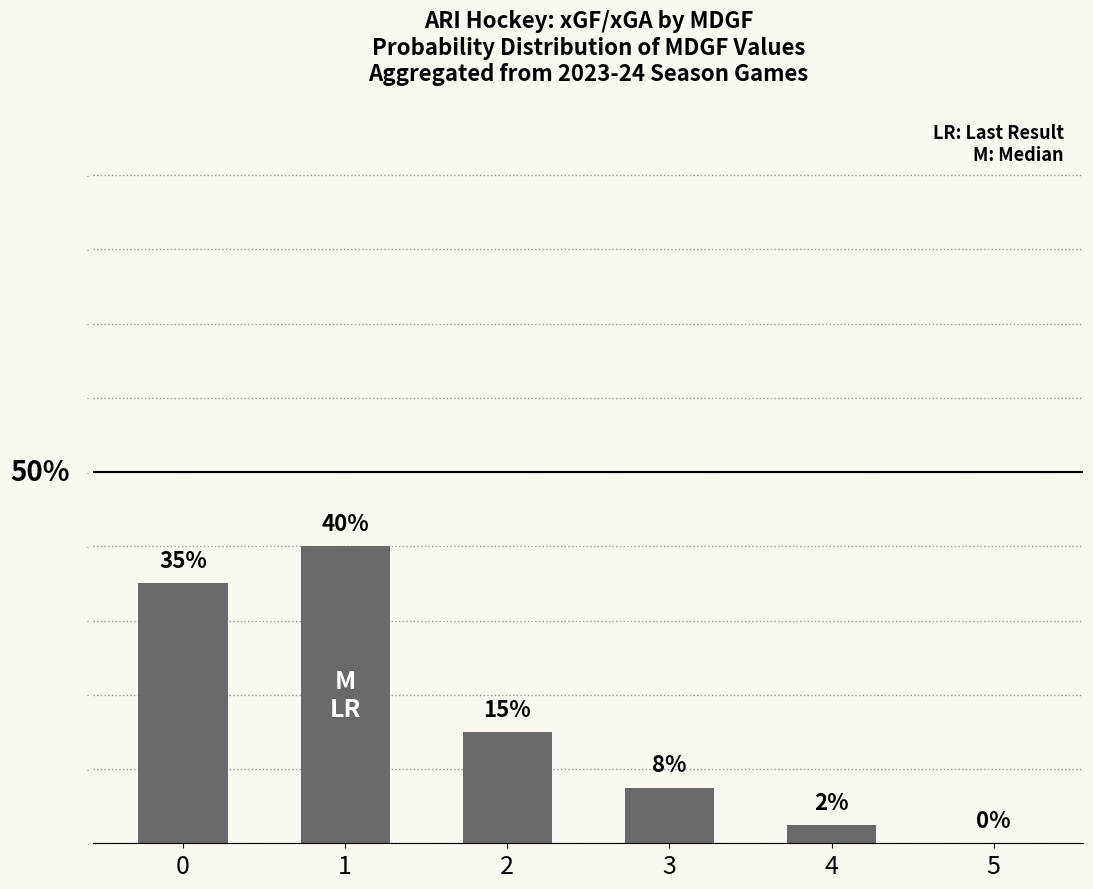

The value at 2 is 15.0. True or false?

True